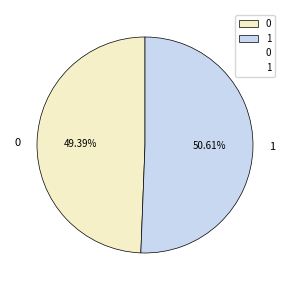

Is it true that 1 is 51% of the pie?

True